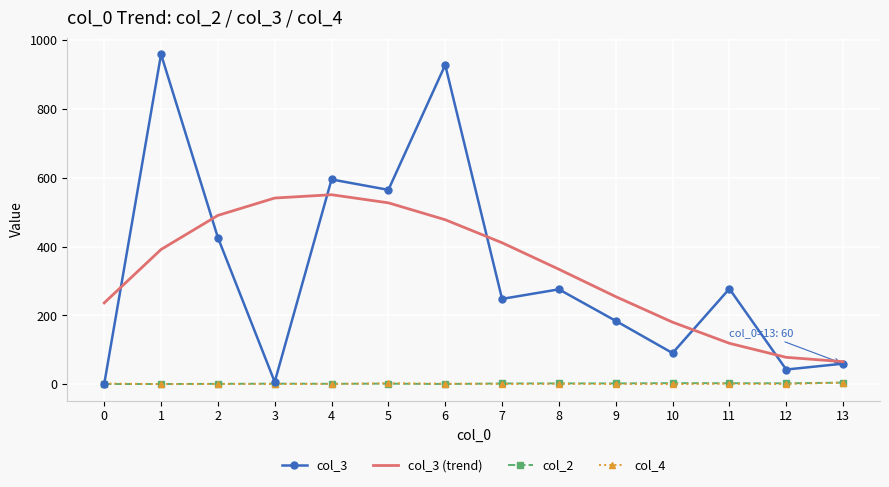

The col_3 series shows 248.0 at 7. True or false?

True